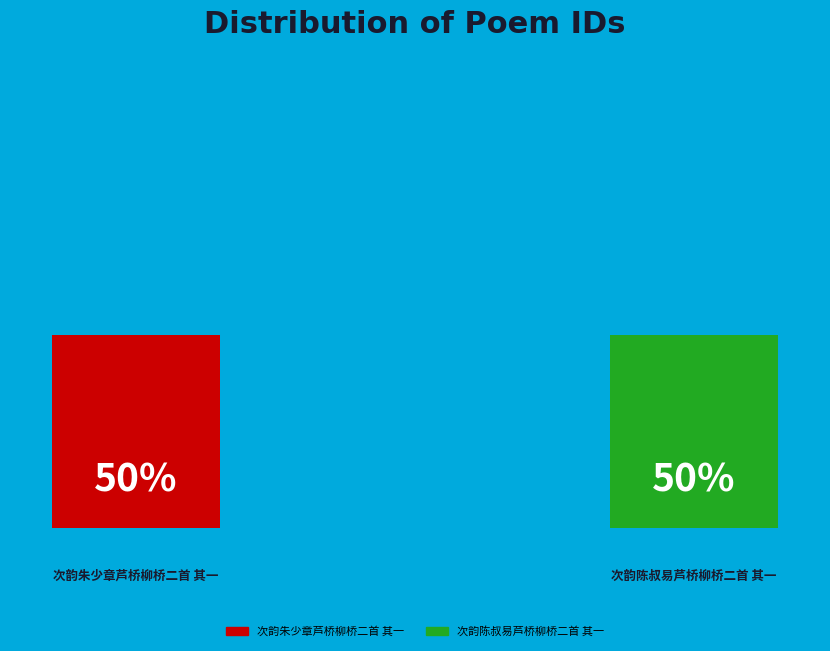

Do 次韵朱少章芦桥柳桥二首 其一 and 次韵陈叔易芦桥柳桥二首 其一 together represent more than half of the pie?

Yes